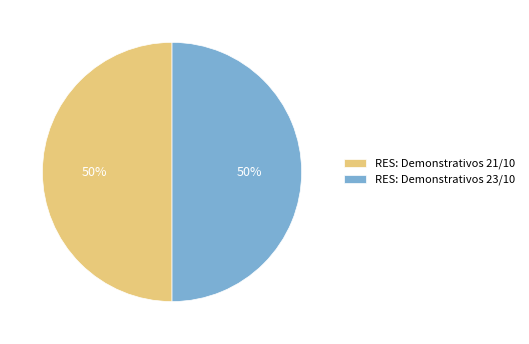

What is the ratio of the value at RES: Demonstrativos 21/10 to the value at RES: Demonstrativos 23/10?

1.0